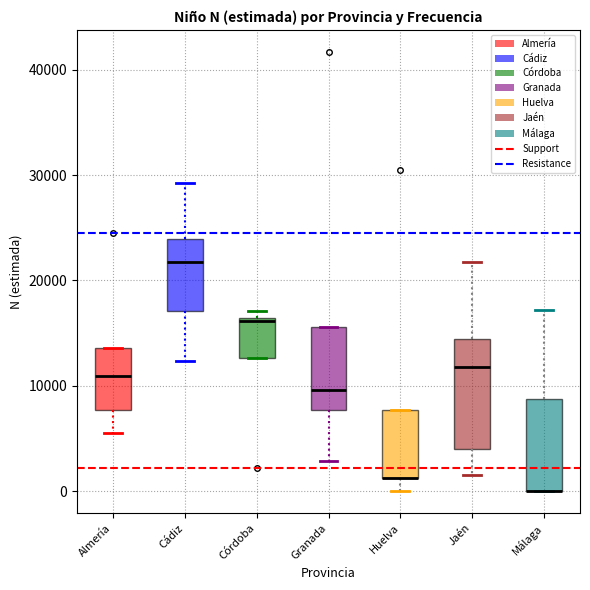

Reading left to right, read every box against the y-axis: the position of its median line, the range the box covers, and the ends of its whiskers. The values are not printed on the chart, so give them approximately, as read against the axis.

Almería: median 11000, box 8000 to 14000, whiskers 6000 to 14000
Cádiz: median 22000, box 17000 to 24000, whiskers 12000 to 29000
Córdoba: median 16000 (just below the box's upper edge), box 13000 to 16000, whiskers 13000 to 17000
Granada: median 10000, box 8000 to 16000, whiskers 3000 to 16000
Huelva: median 1000 (drawn on the box's lower edge), box 1000 to 8000, whiskers 0 to 8000
Jaén: median 12000, box 4000 to 14000, whiskers 2000 to 22000
Málaga: median 0 (drawn on the box's lower edge), box 0 to 9000, whiskers 0 to 17000